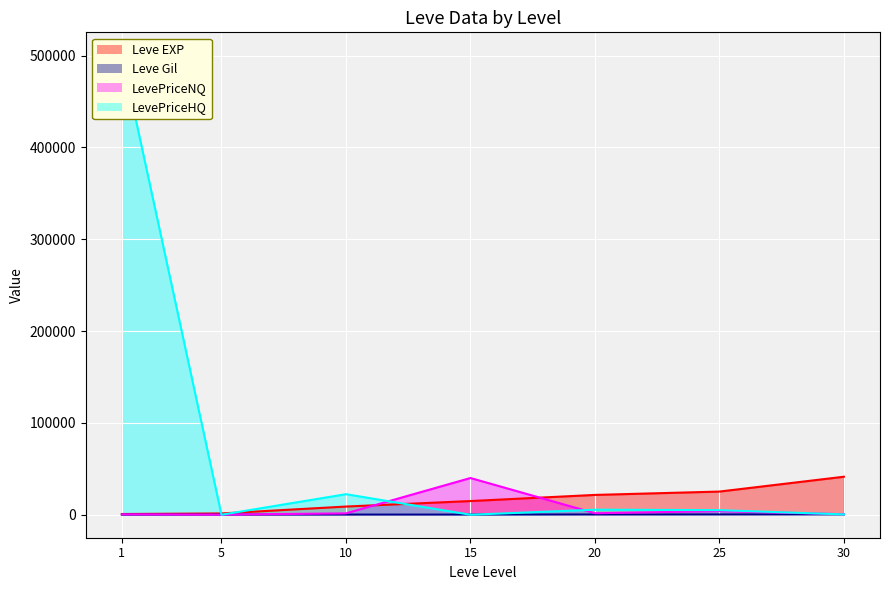

Rank the series by their maximum value, from highest to lowest.

LevePriceHQ, Leve EXP, LevePriceNQ, Leve Gil